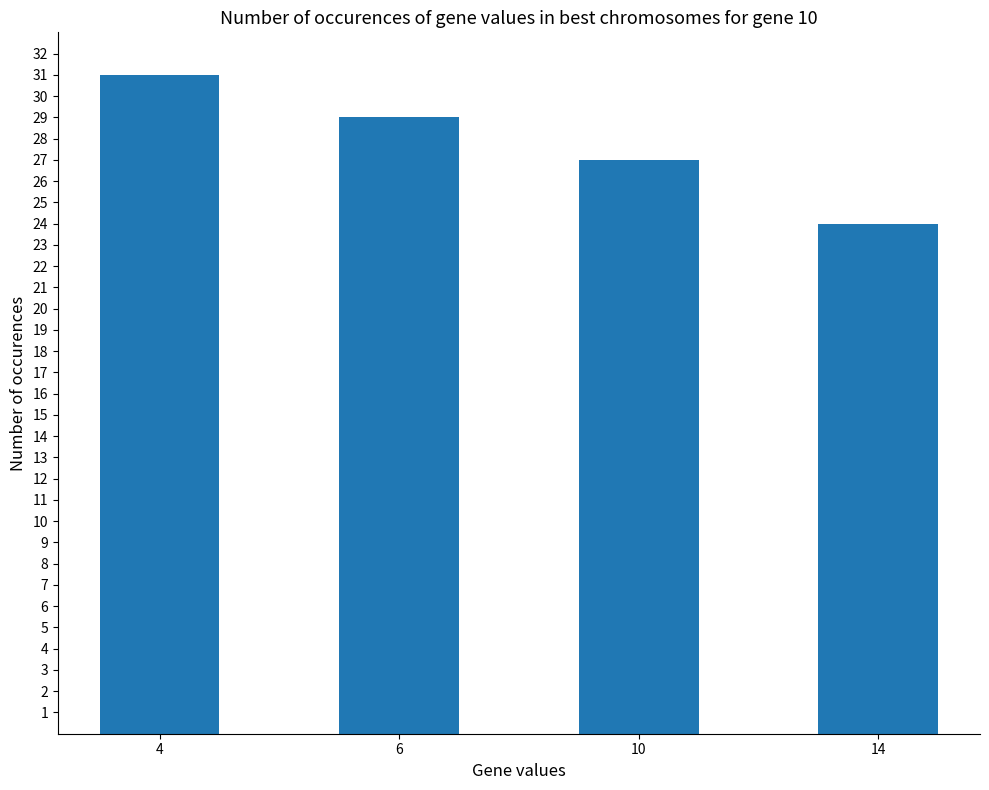

Read the value at 4.

31